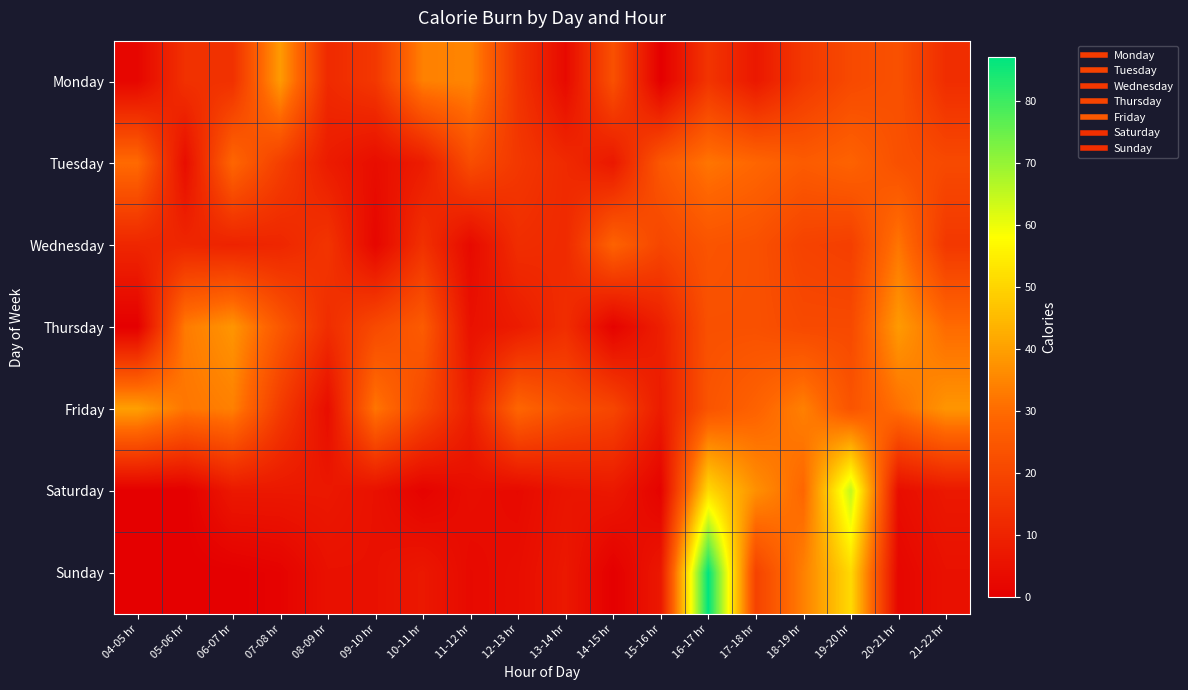

What is the difference between the highest and lowest values at 19-20 hr?

47